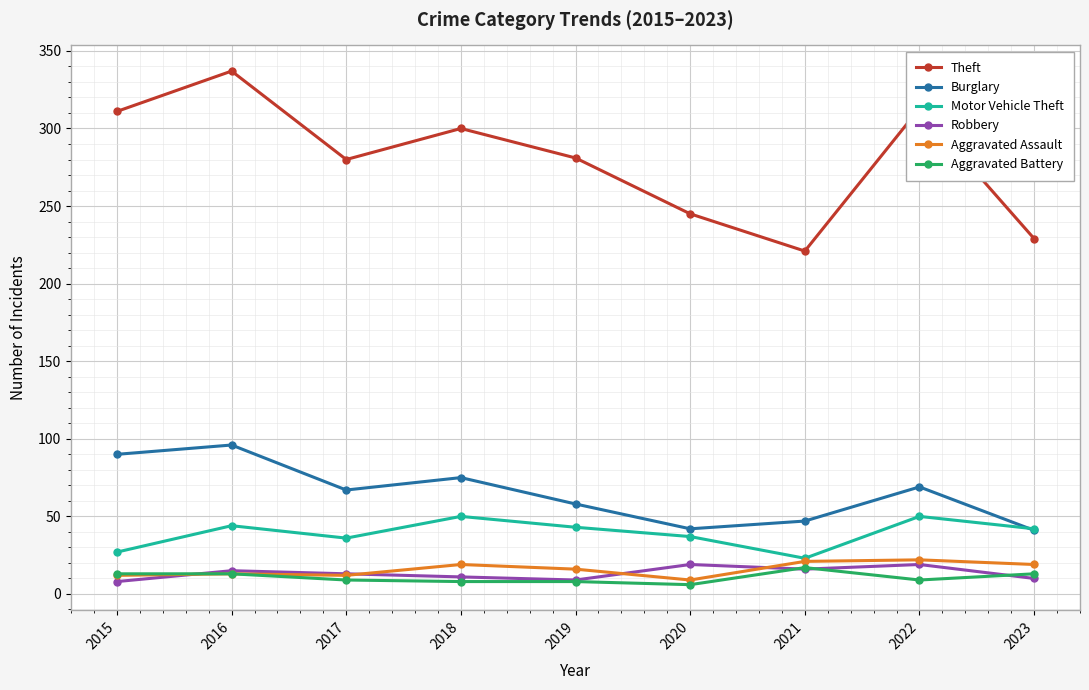

What is the difference between the highest and lowest values at 2016?

324